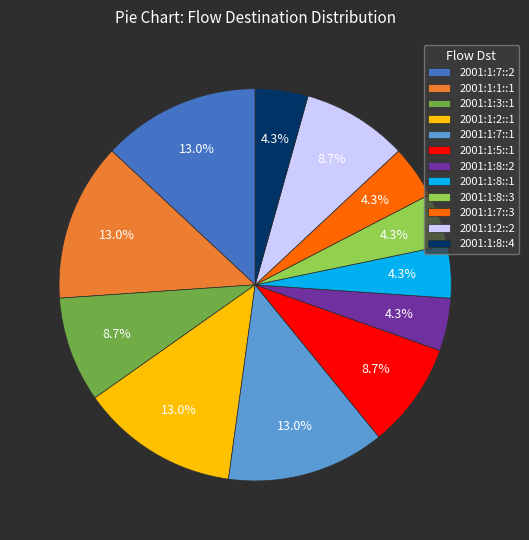

Count the number of slices in the pie.

12